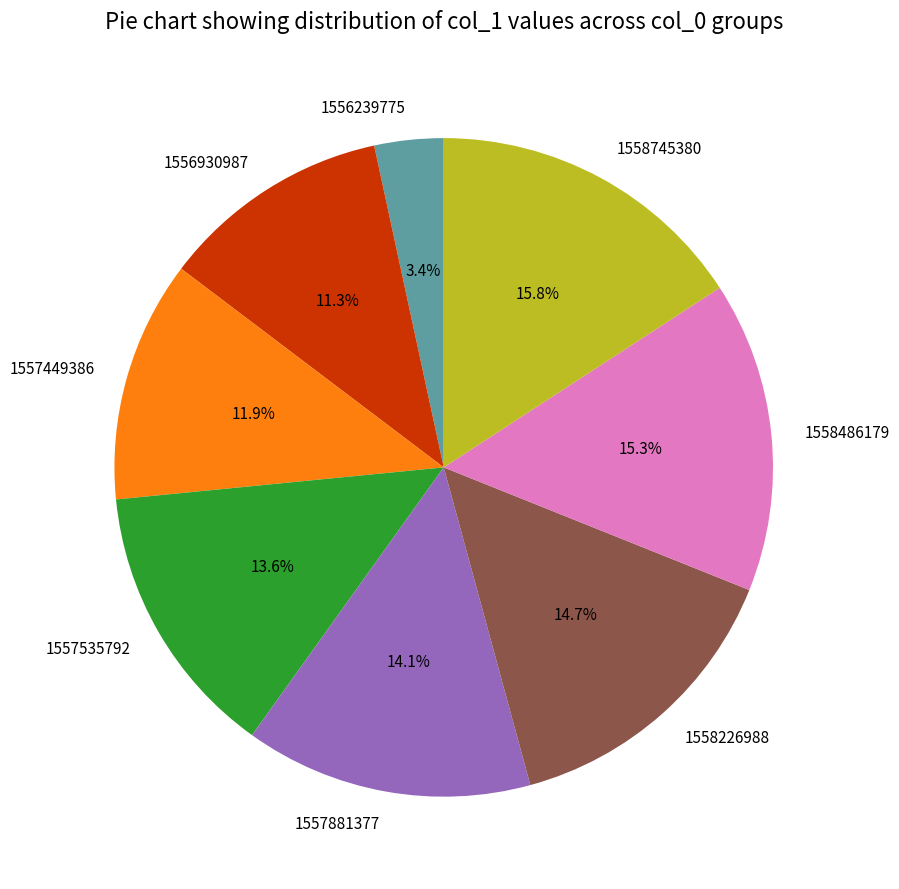

Is there a majority slice in this chart?

No